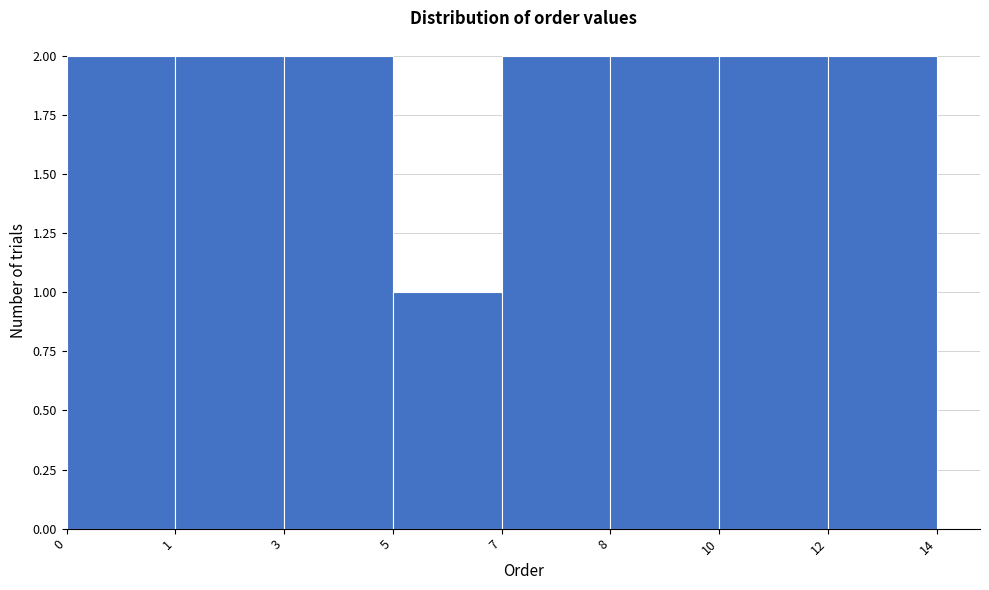

Reading left to right, extract all data points from this chart.

0=2	1=2	3=2	5=1	7=2	8=2	10=2	12=2